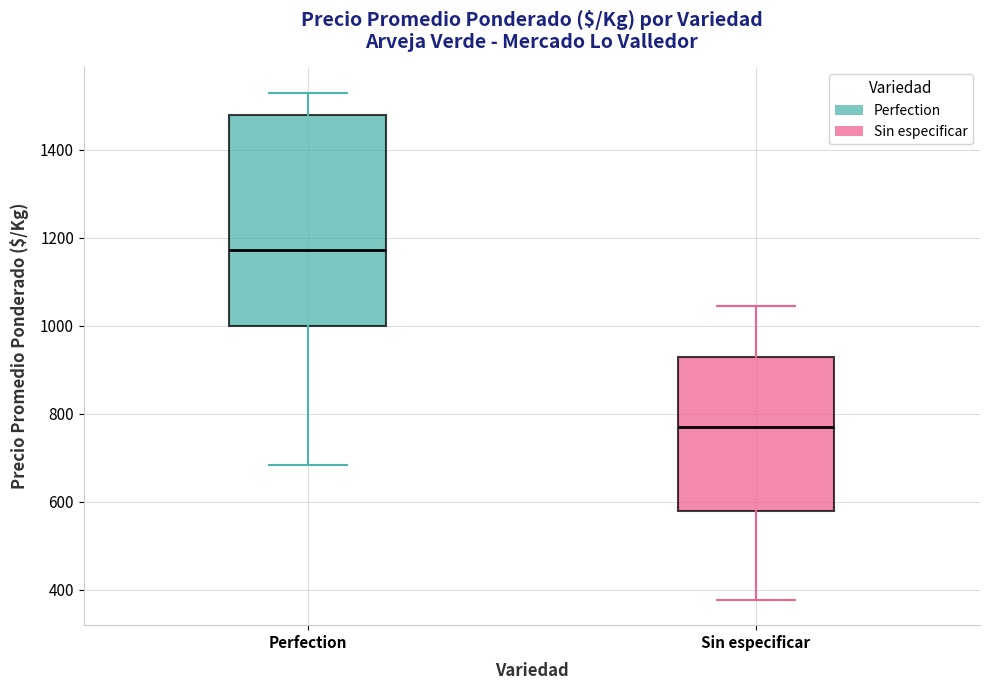

Where does the lower whisker of the box for Perfection end on the y-axis? The values are not printed on the chart, so give them approximately, as read against the axis.

680